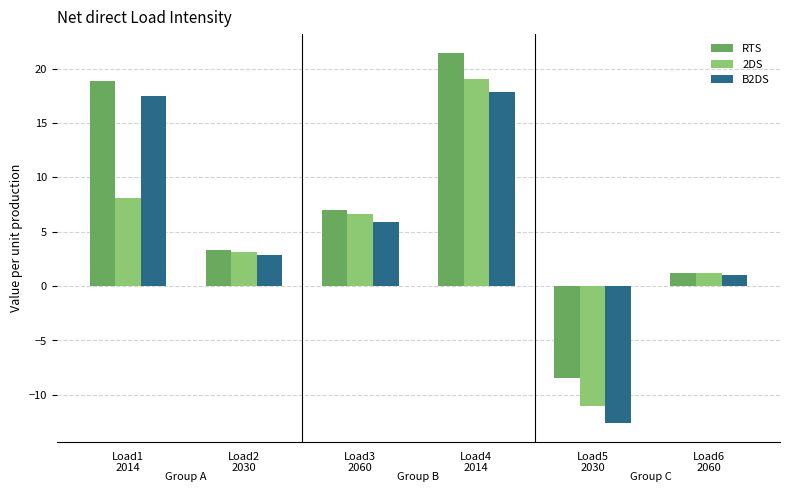

How many bars are there in each group?

3